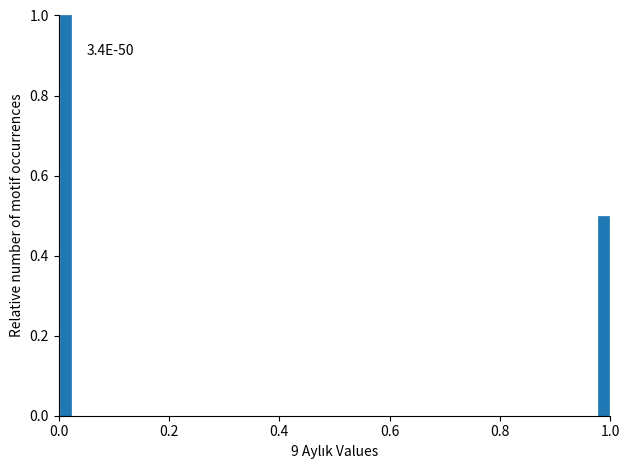

Around what value on the x-axis is the tallest bar? Give the approximate position of its centre, as read against the axis.

0.02